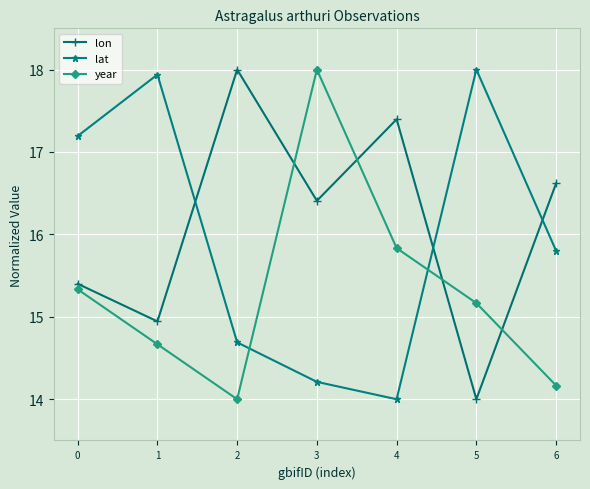

The value of lat at 0 is 6.4. True or false?

False